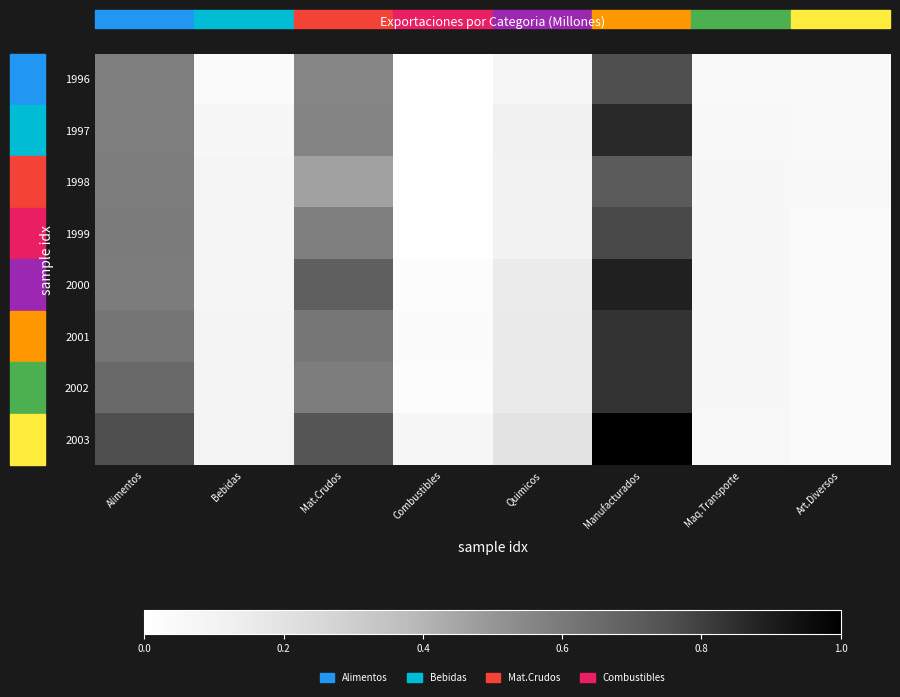

Rank the series at Quimicos from highest to lowest value.

2003, 2002, 2001, 2000, 1997, 1999, 1998, 1996